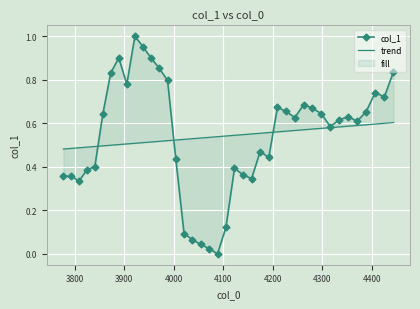

How many lines are shown in the chart?

2